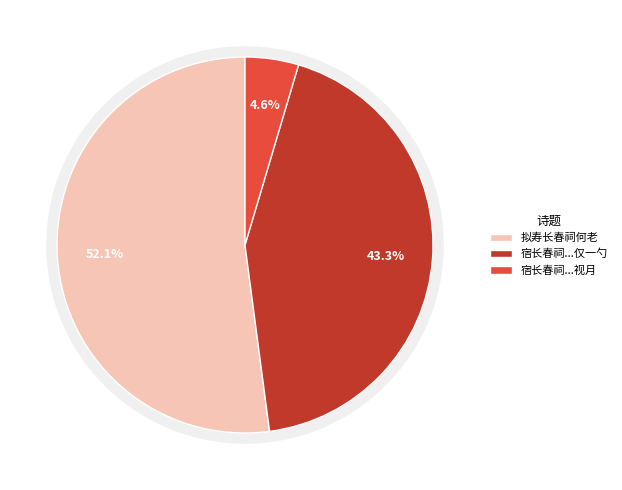

What percentage do 宿长春祠夜半朱君扣榻呼起视月 and 宿长春祠夜半朱君扣榻呼起视月山缺处露钱塘仅一勺而夜气滃之 together represent?

47.9%